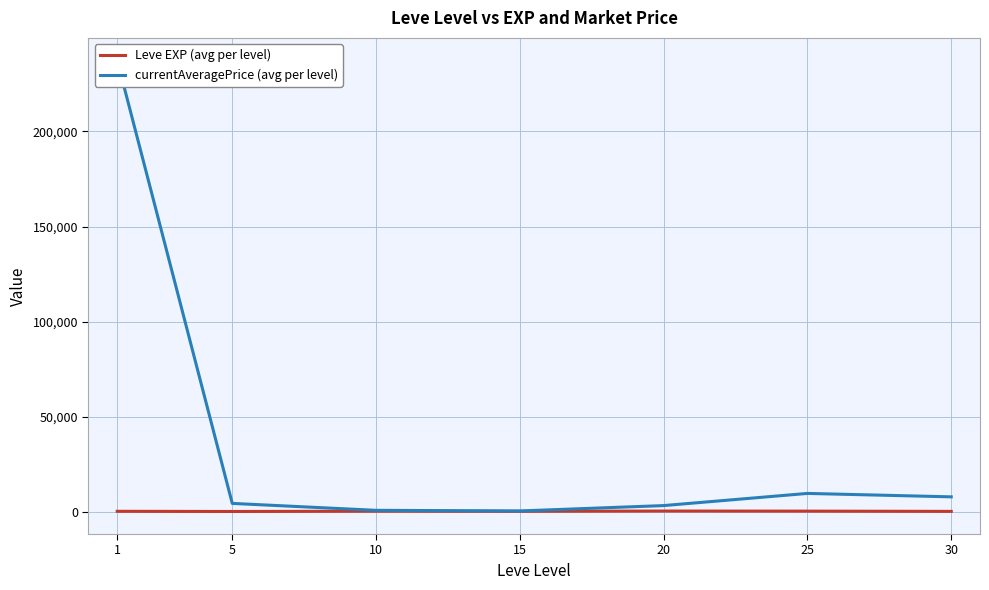

True or false: Leve EXP (avg per level) and currentAveragePrice (avg per level) cross at least once.

False